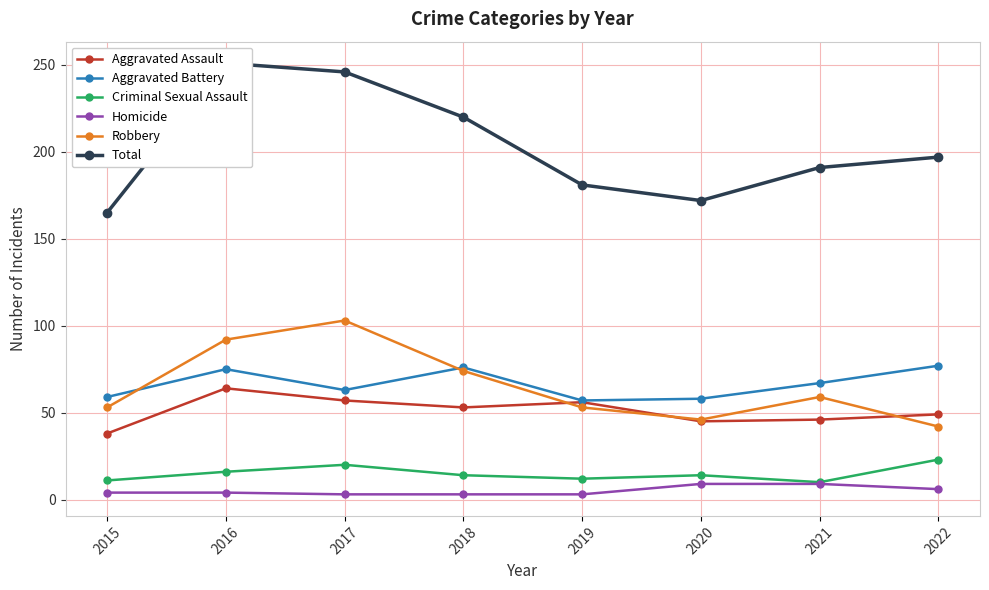

Is it true that Aggravated Assault equals 45 at 2020?

True